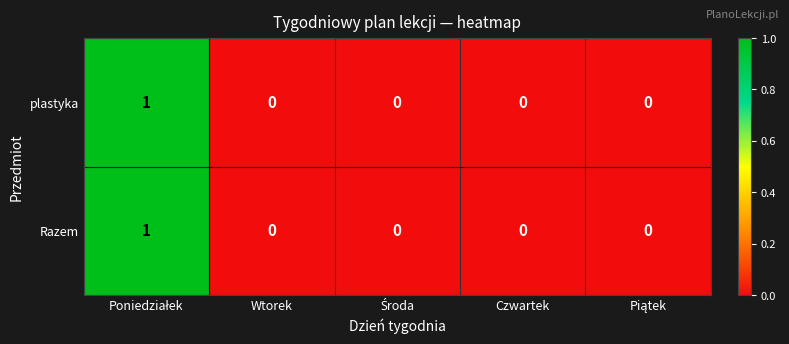

Reading left to right, transcribe all the data shown in this chart.

plastyka: 1	0	0	0	0
Razem: 1	0	0	0	0